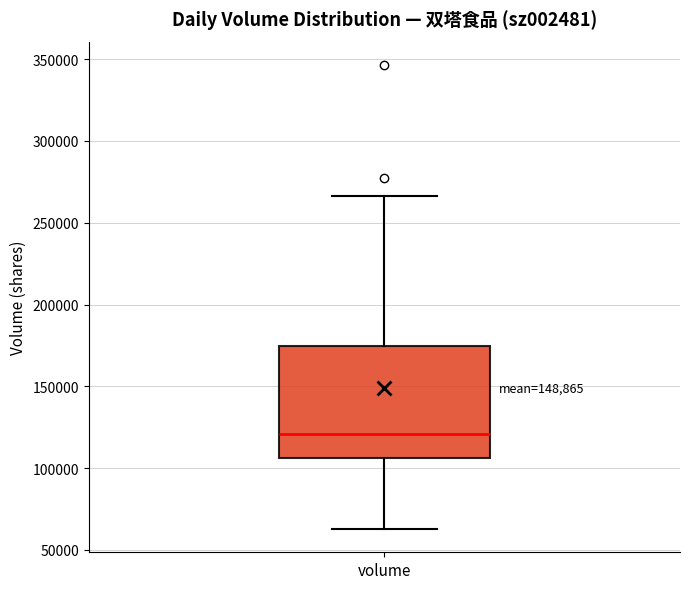

Where does the median line of the box for volume sit on the y-axis? The values are not printed on the chart, so give them approximately, as read against the axis.

120000